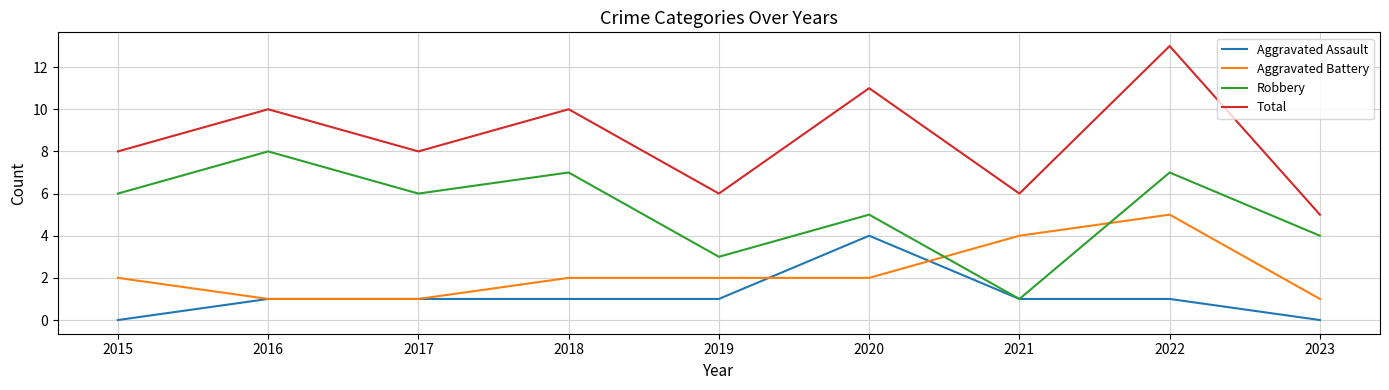

True or false: Aggravated Assault has a value of 2 at 2023.

False